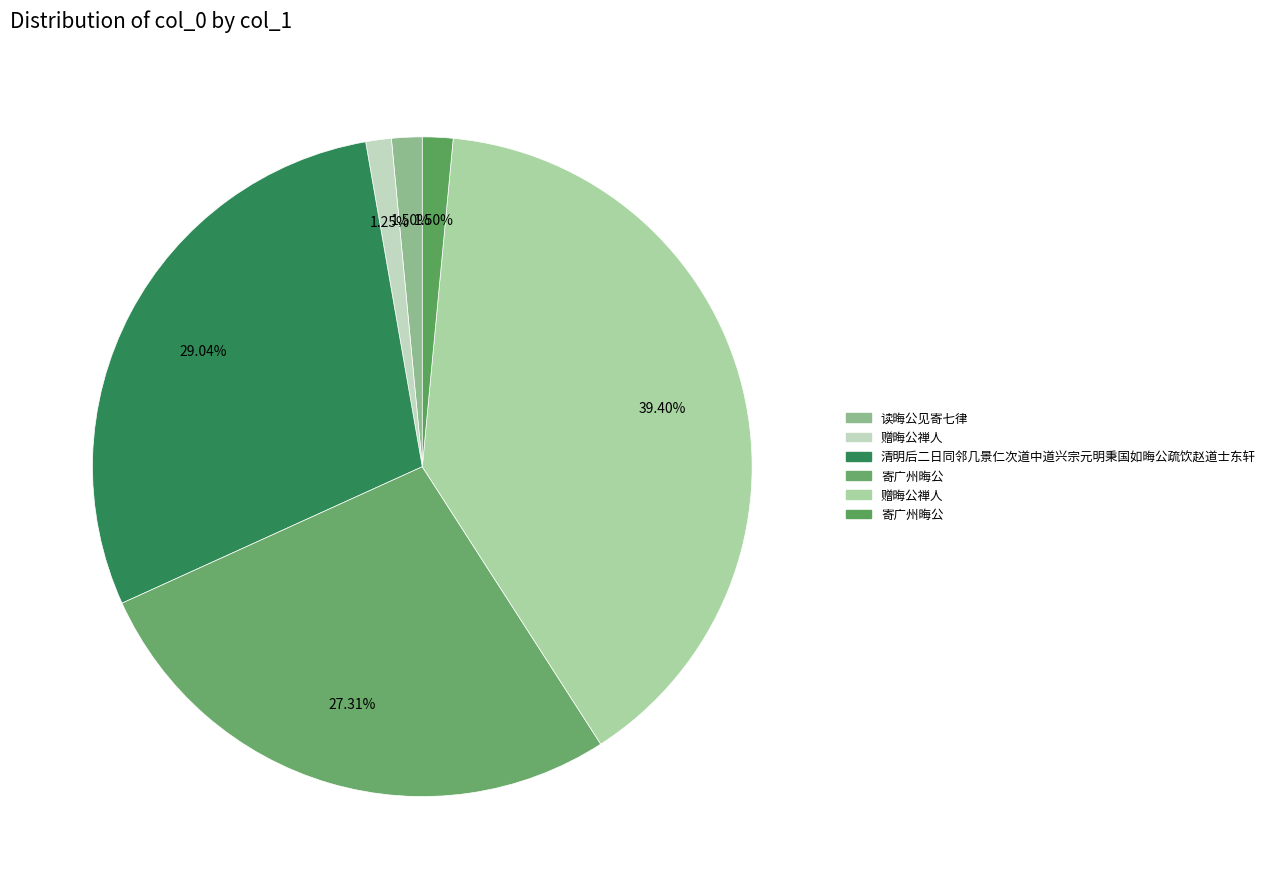

Rank the categories by value from lowest to highest.

赠晦公禅人, 读晦公见寄七律, 寄广州晦公, 寄广州晦公, 清明后二日同邻几景仁次道中道兴宗元明秉国如晦公疏饮赵道士东轩, 赠晦公禅人